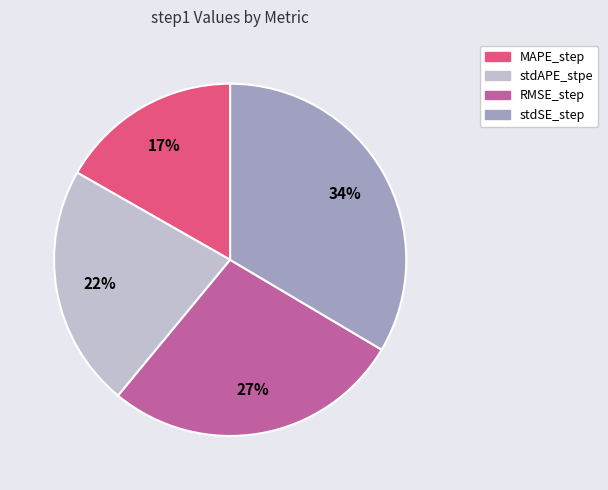

Is there a majority slice in this chart?

No